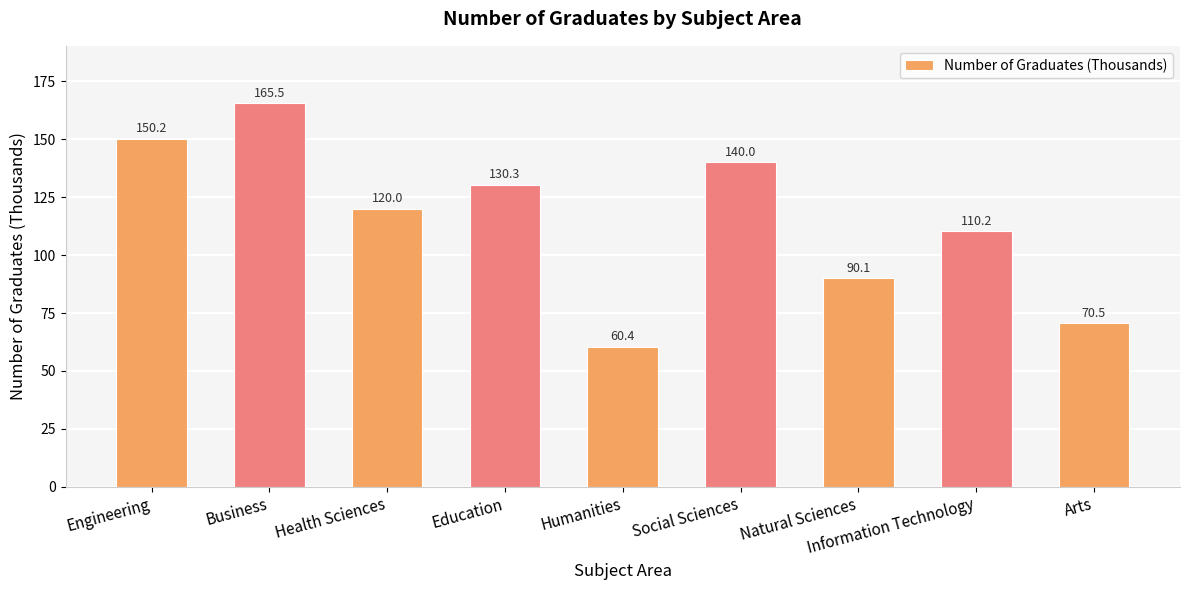

How many bars are there in total?

9